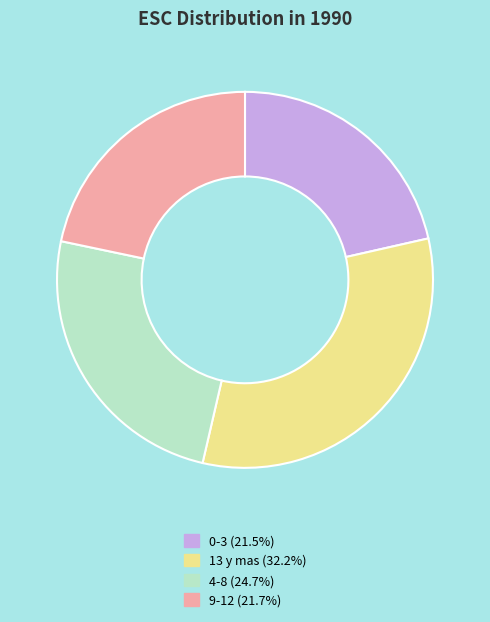

Is the sum of 4-8 and 13 y mas greater than half?

Yes